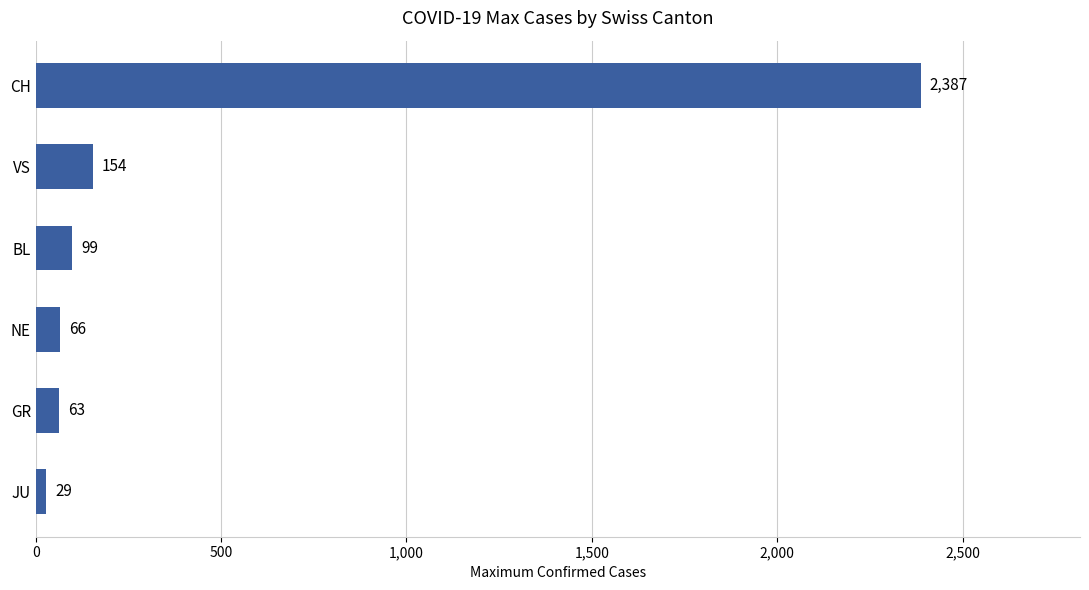

Does the chart contain stacked bars?

No